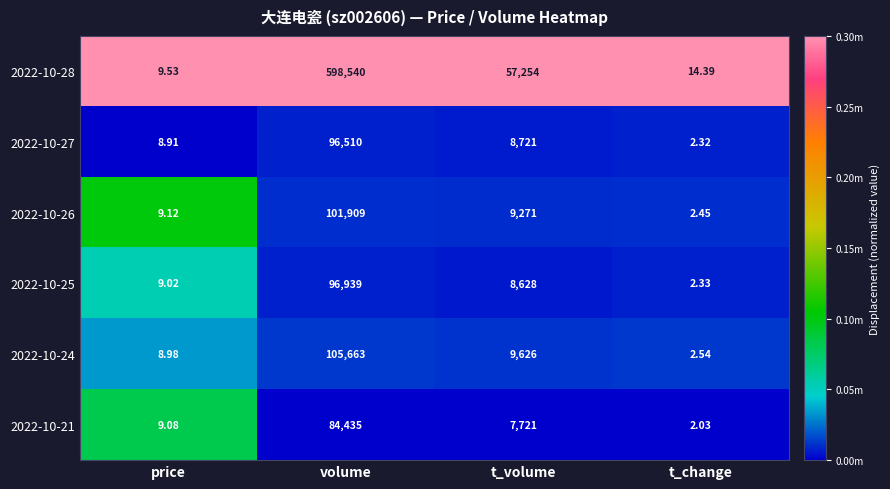

Rank the categories by 2022-10-26 value from lowest to highest.

t_change, price, t_volume, volume